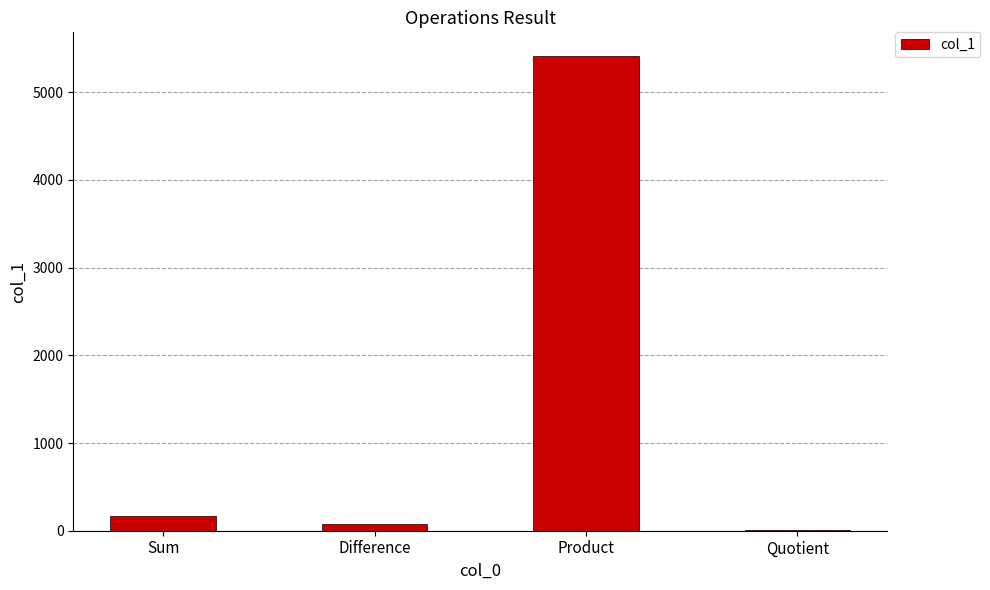

What is the maximum value shown in the chart?

5412.0